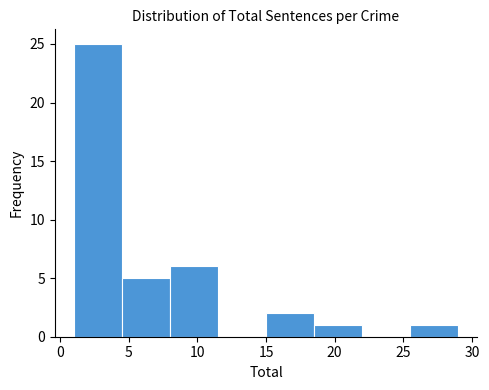

How tall is the bar that spans 1.0 to 4.5 on the x-axis? The values are not printed on the chart, so give them approximately, as read against the axis.

25